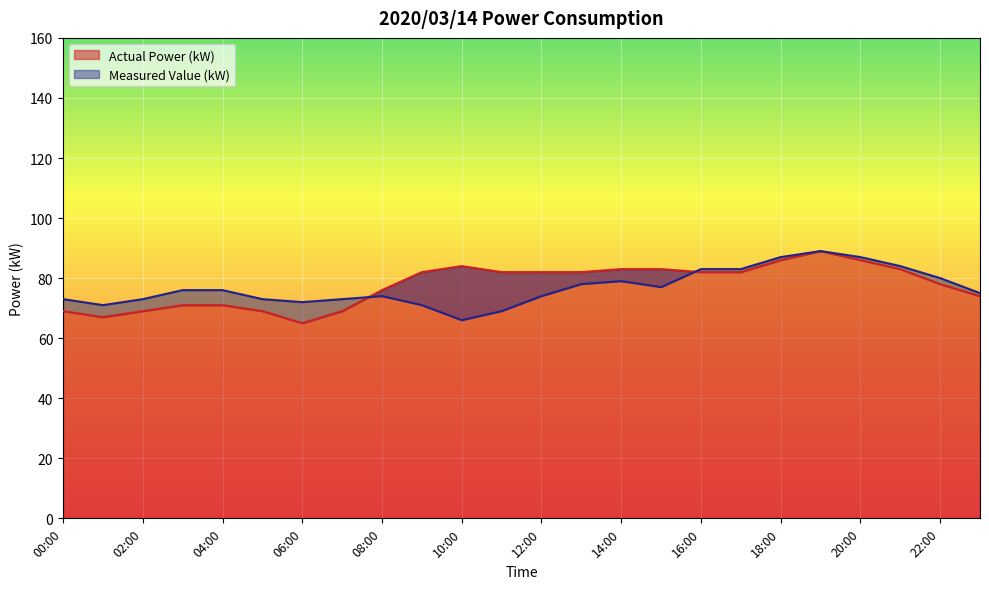

Where do Actual Power (kW) and Measured Value (kW) first cross each other?

07:00 and 08:00